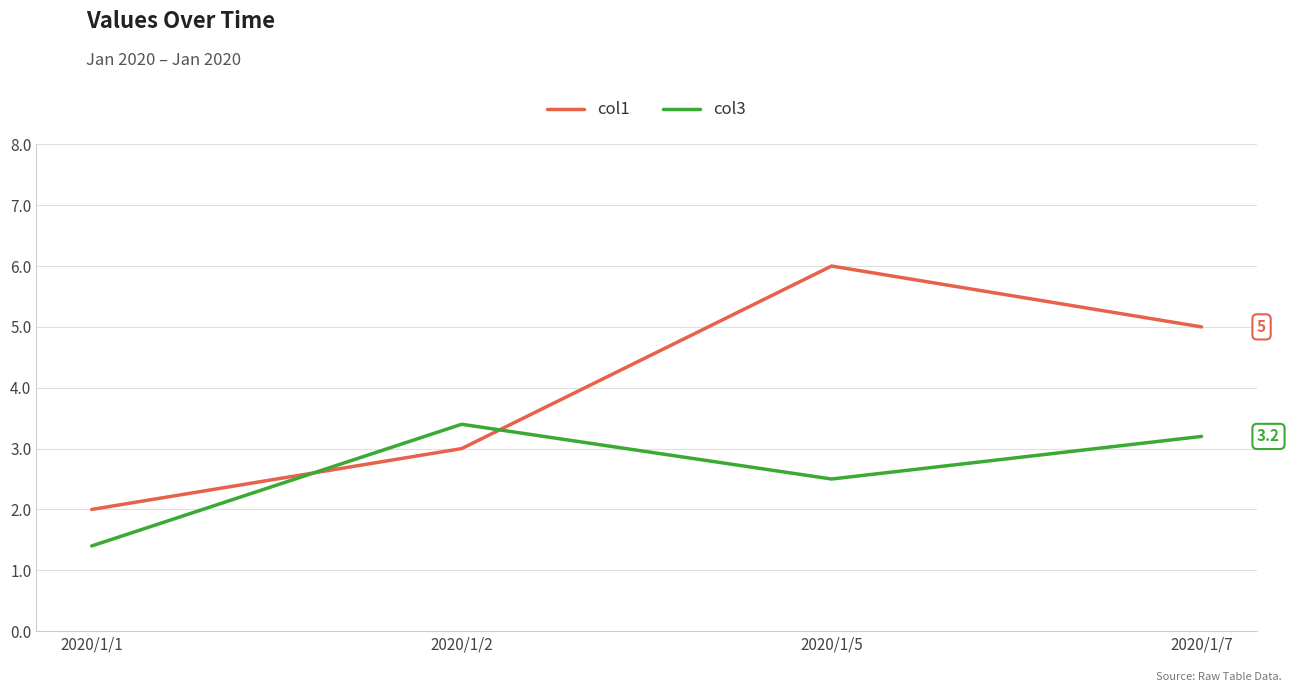

Reading left to right, transcribe all the data shown in this chart.

col1: 2.0	3.0	6.0	5.0
col3: 1.4	3.4	2.5	3.2